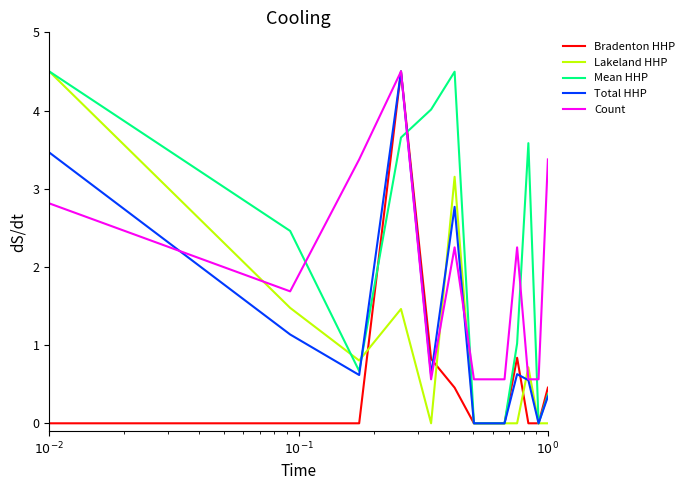

How many intersections are there between Lakeland HHP and Count?

5